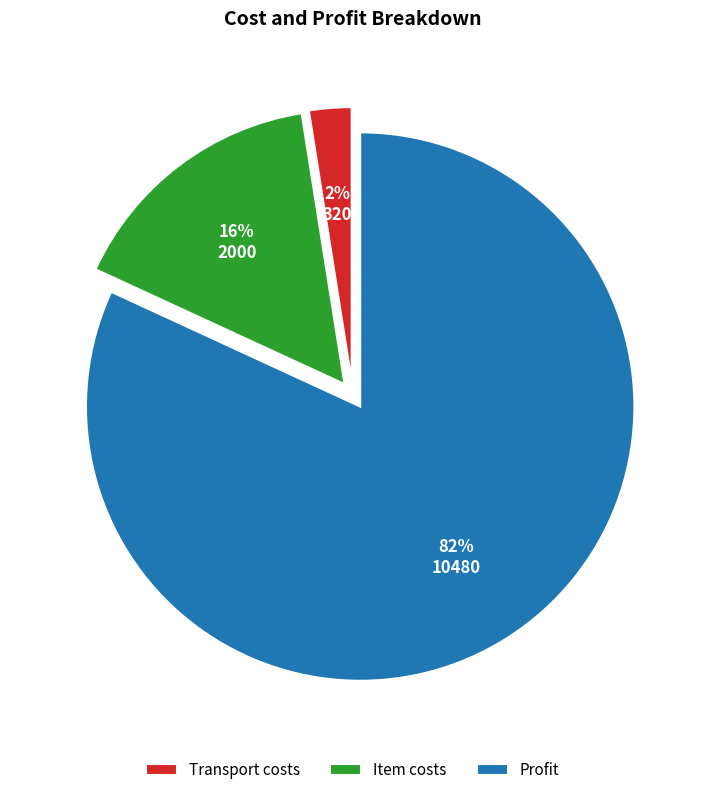

Count the number of slices in the pie.

3